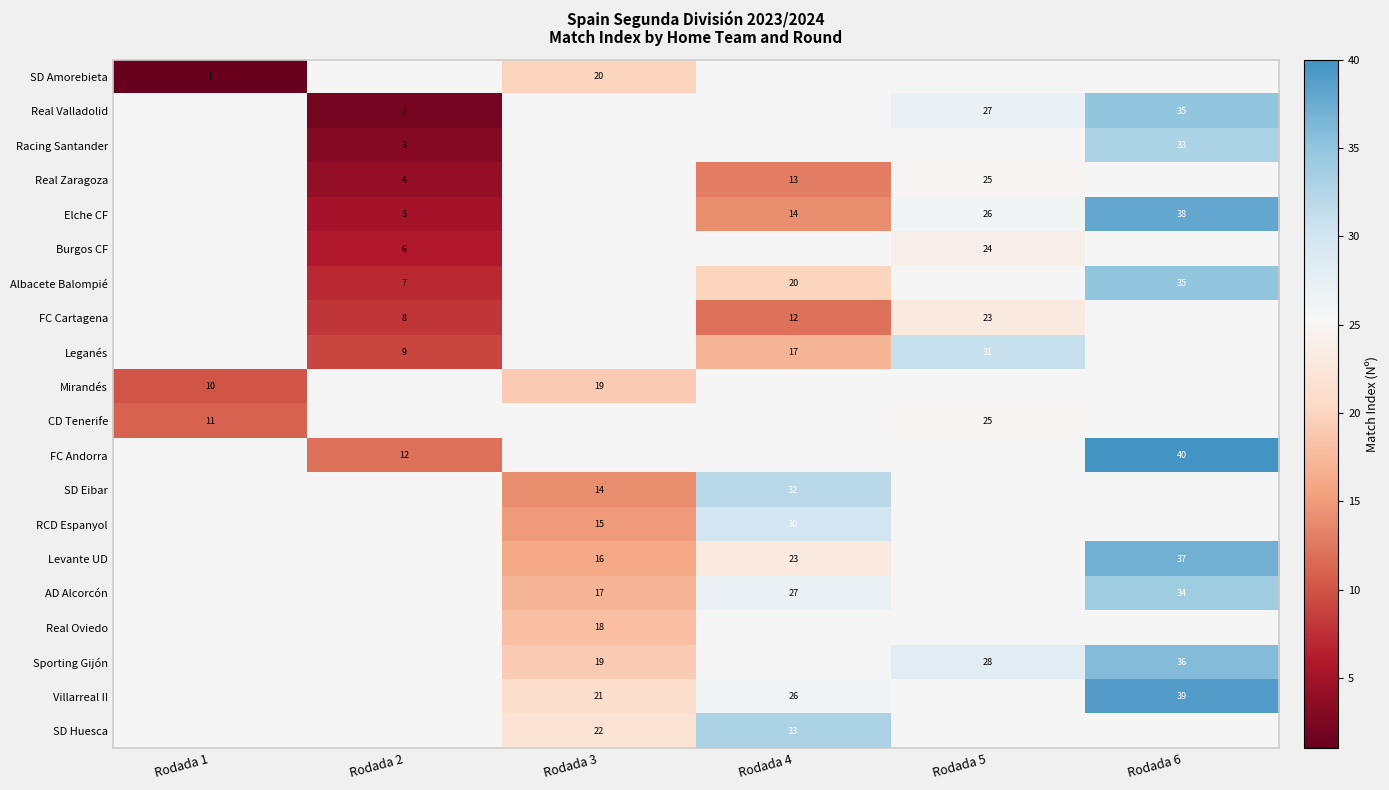

Is it true that Leganés equals 31 at Rodada 5?

True